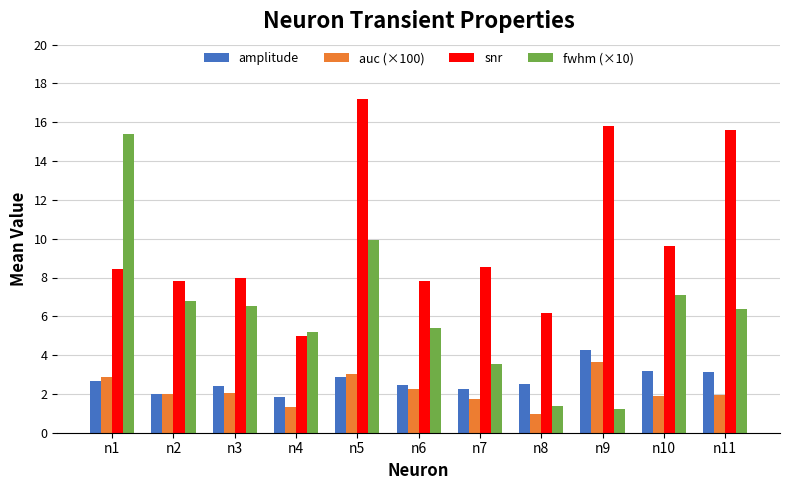

Which category has the highest value in the amplitude series?

n9